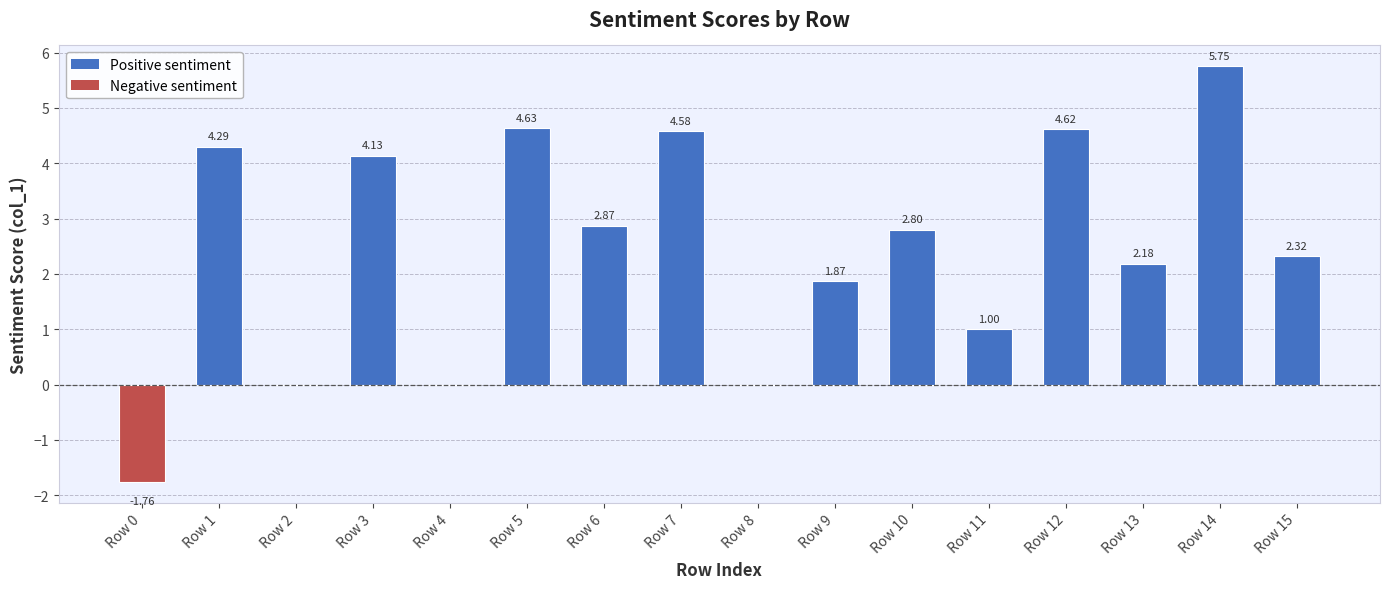

The chart shows a value of 1.0 at Row 11. True or false?

True